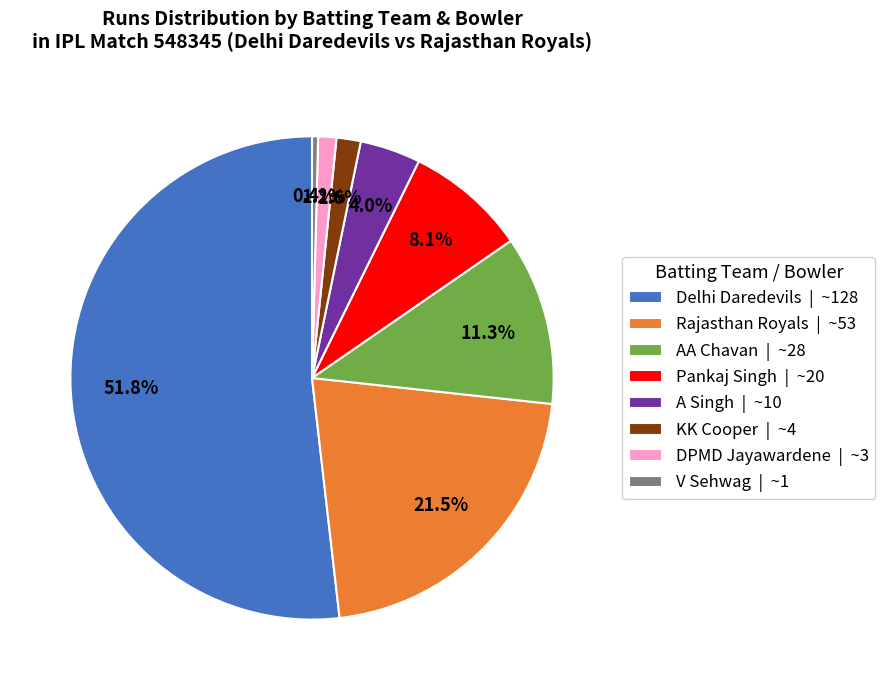

Approximately how many times larger is the value at Pankaj Singh | ~20 compared to Rajasthan Royals | ~53?

0.4